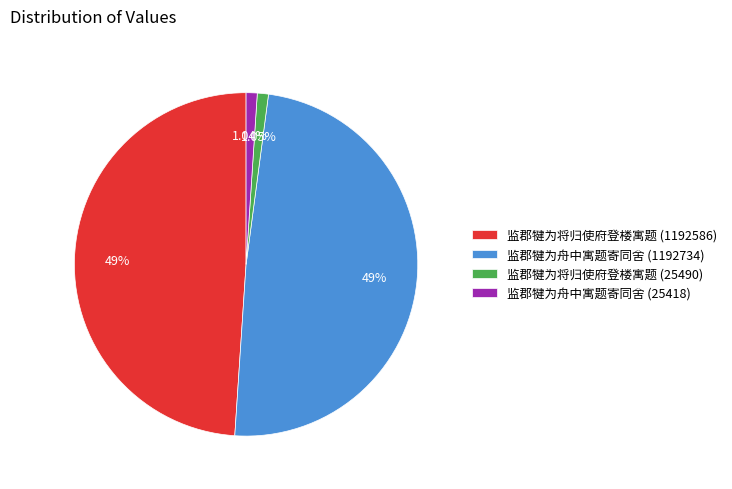

Which has a higher value, 监郡犍为将归使府登楼寓题 (25490) or 监郡犍为舟中寓题寄同舍 (1192734)?

监郡犍为舟中寓题寄同舍 (1192734)